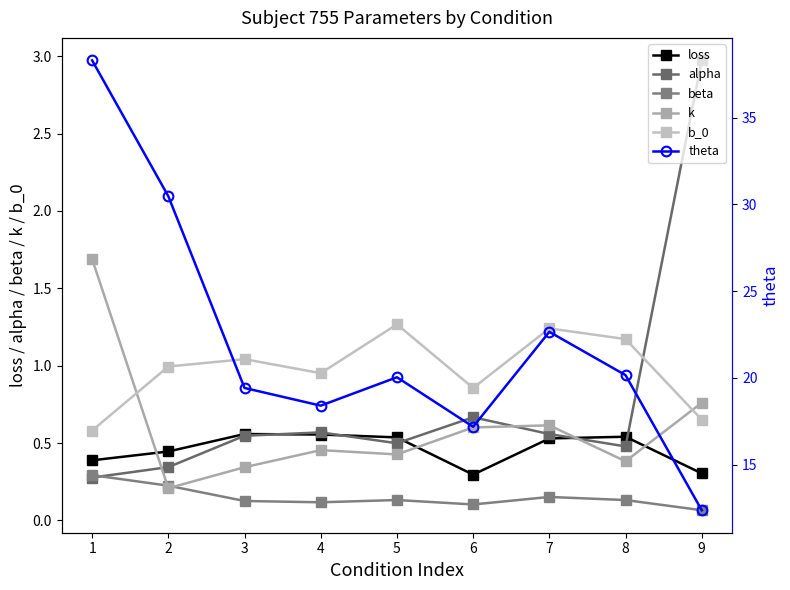

What is the sum of all alpha values?

6.9